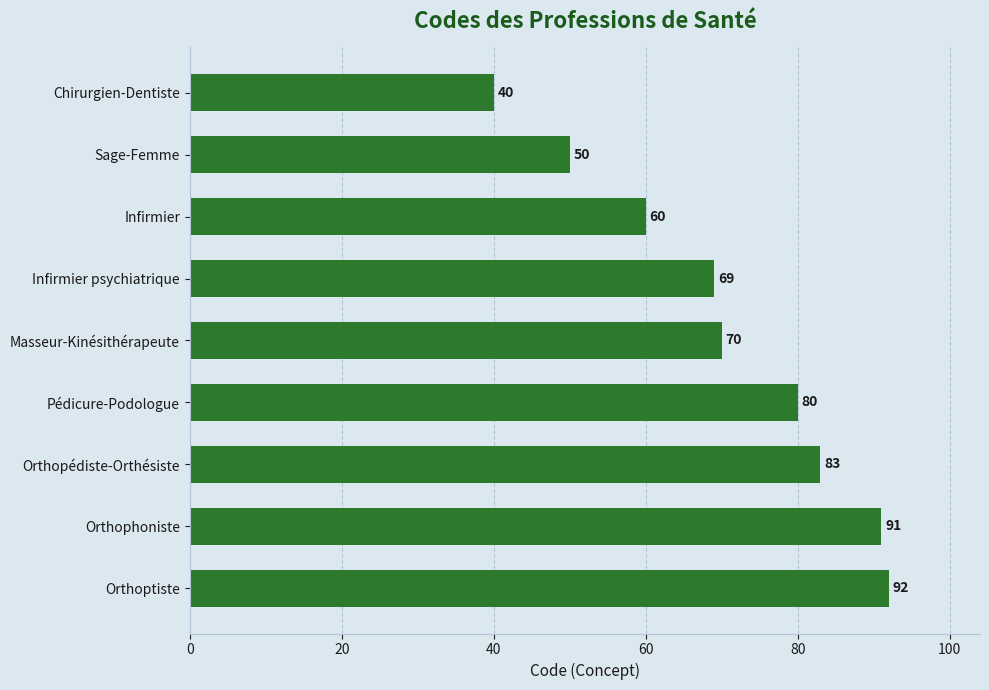

What is the difference between the maximum and minimum values?

52